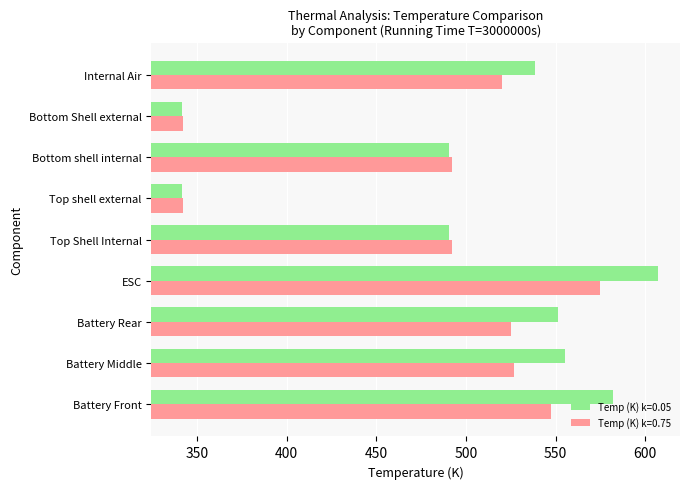

How many values in the Temp (K) k=0.75 series exceed 519?

5